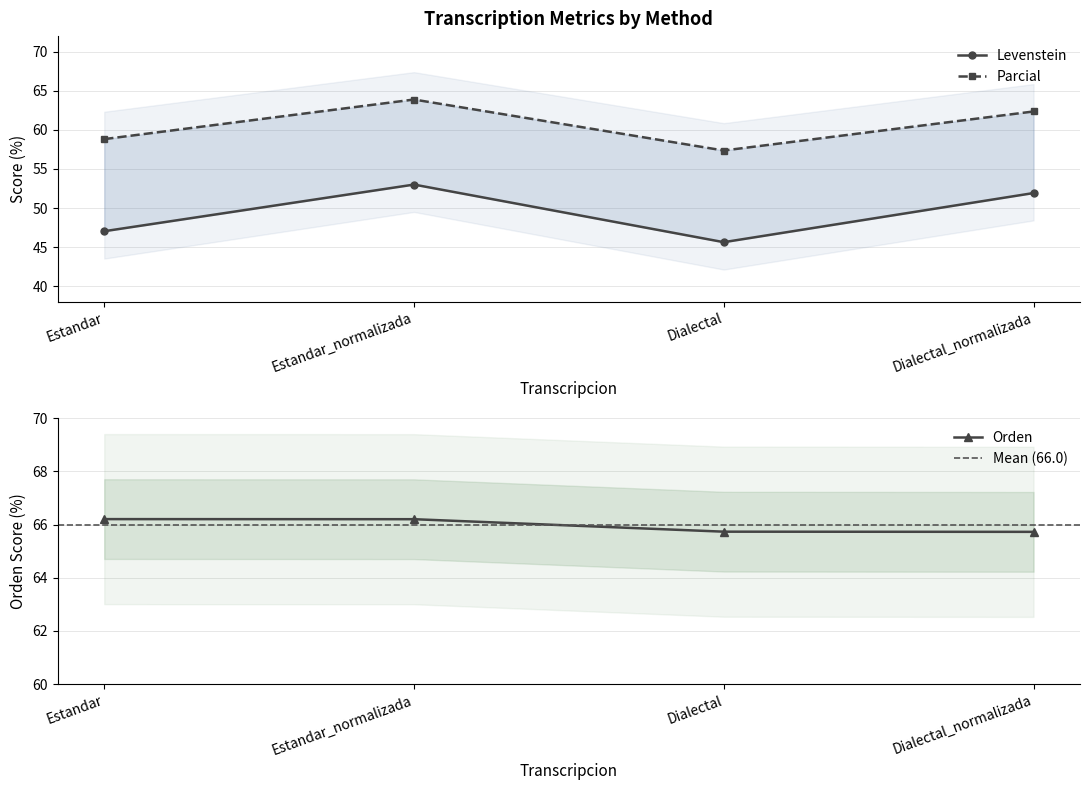

How many lines are shown in the chart?

3